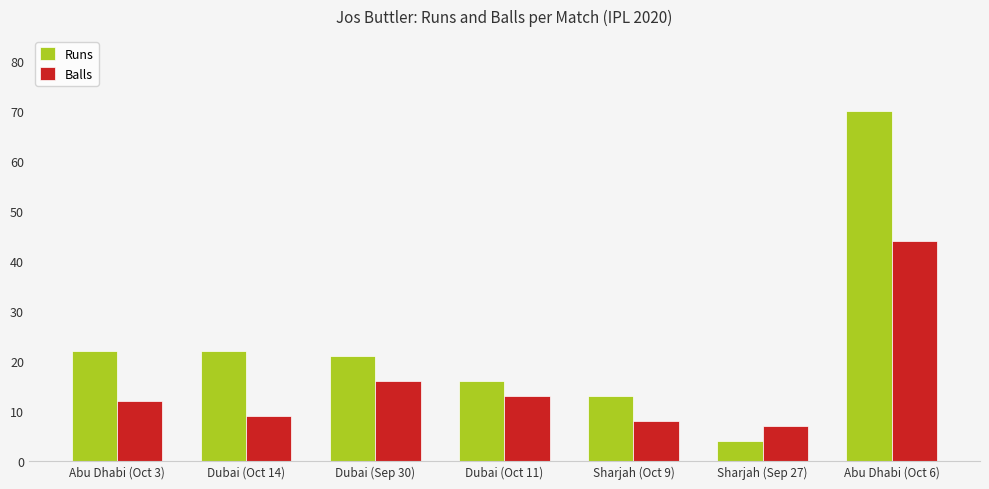

What is the sum of all Runs values?

168